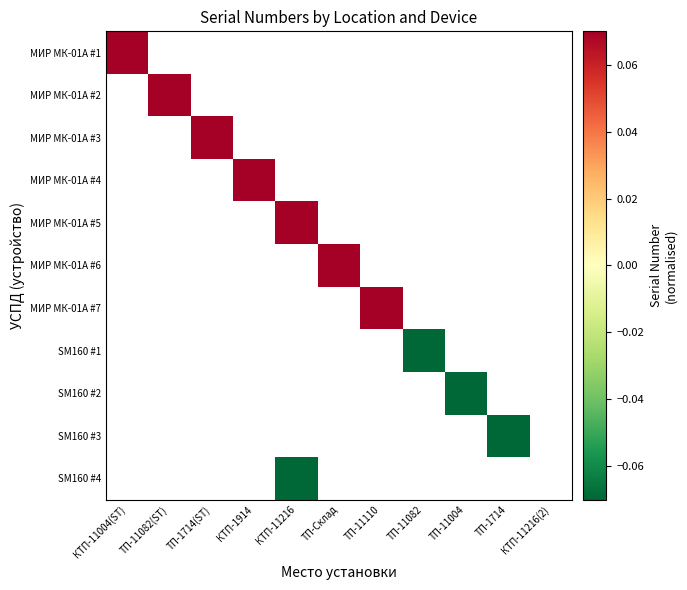

How many values in МИР МК-01А #4 are above zero?

1